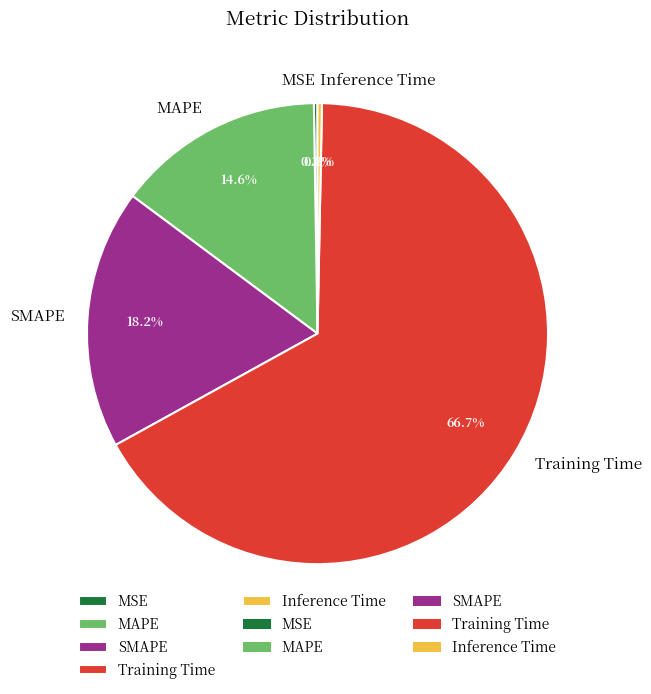

The SMAPE slice represents 18% of the pie. True or false?

True